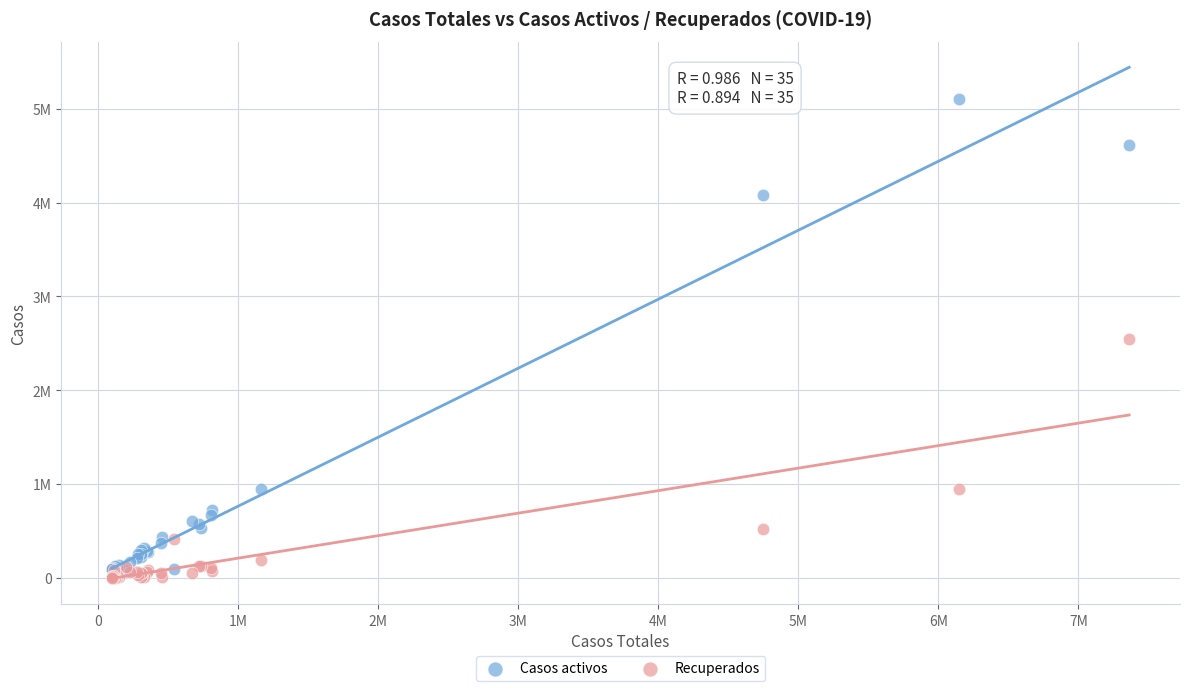

What are all the series names shown in the legend?

Casos activos, Recuperados